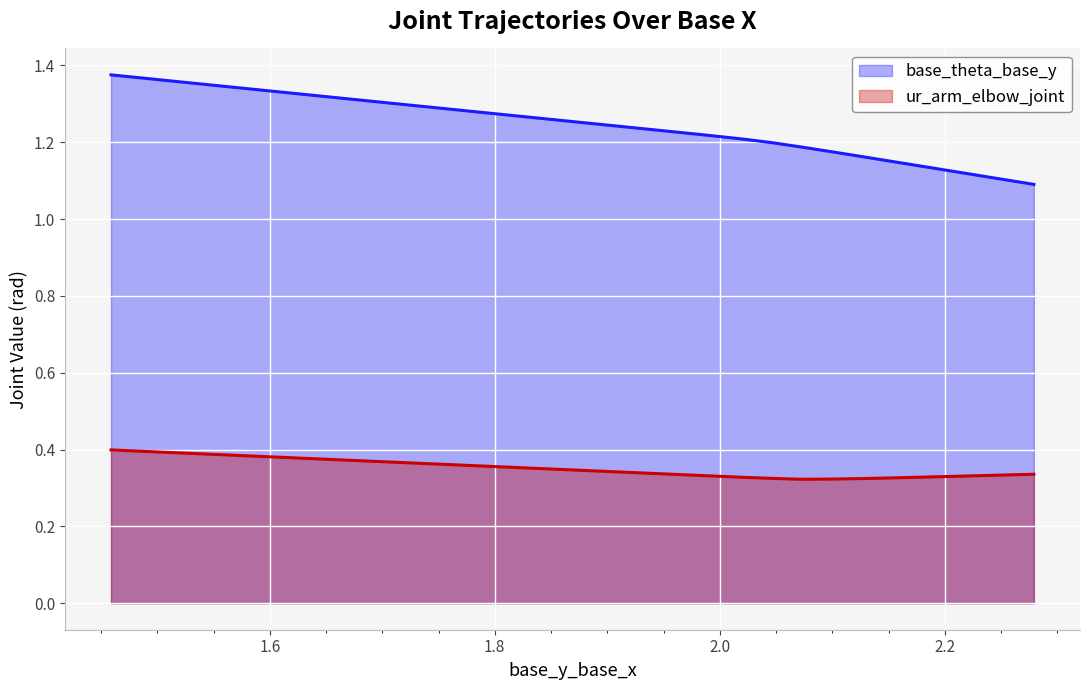

Is it true that ur_arm_elbow_joint equals 0.5 at 21?

False